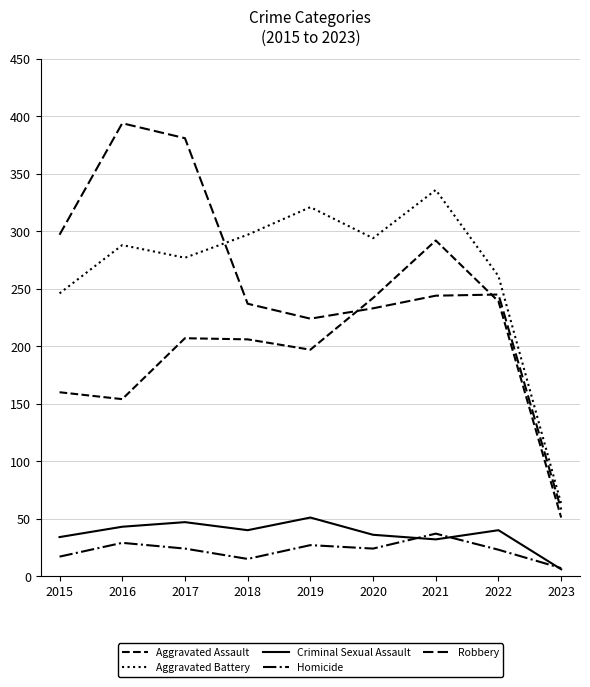

Which label corresponds to the largest value in the chart?

2016